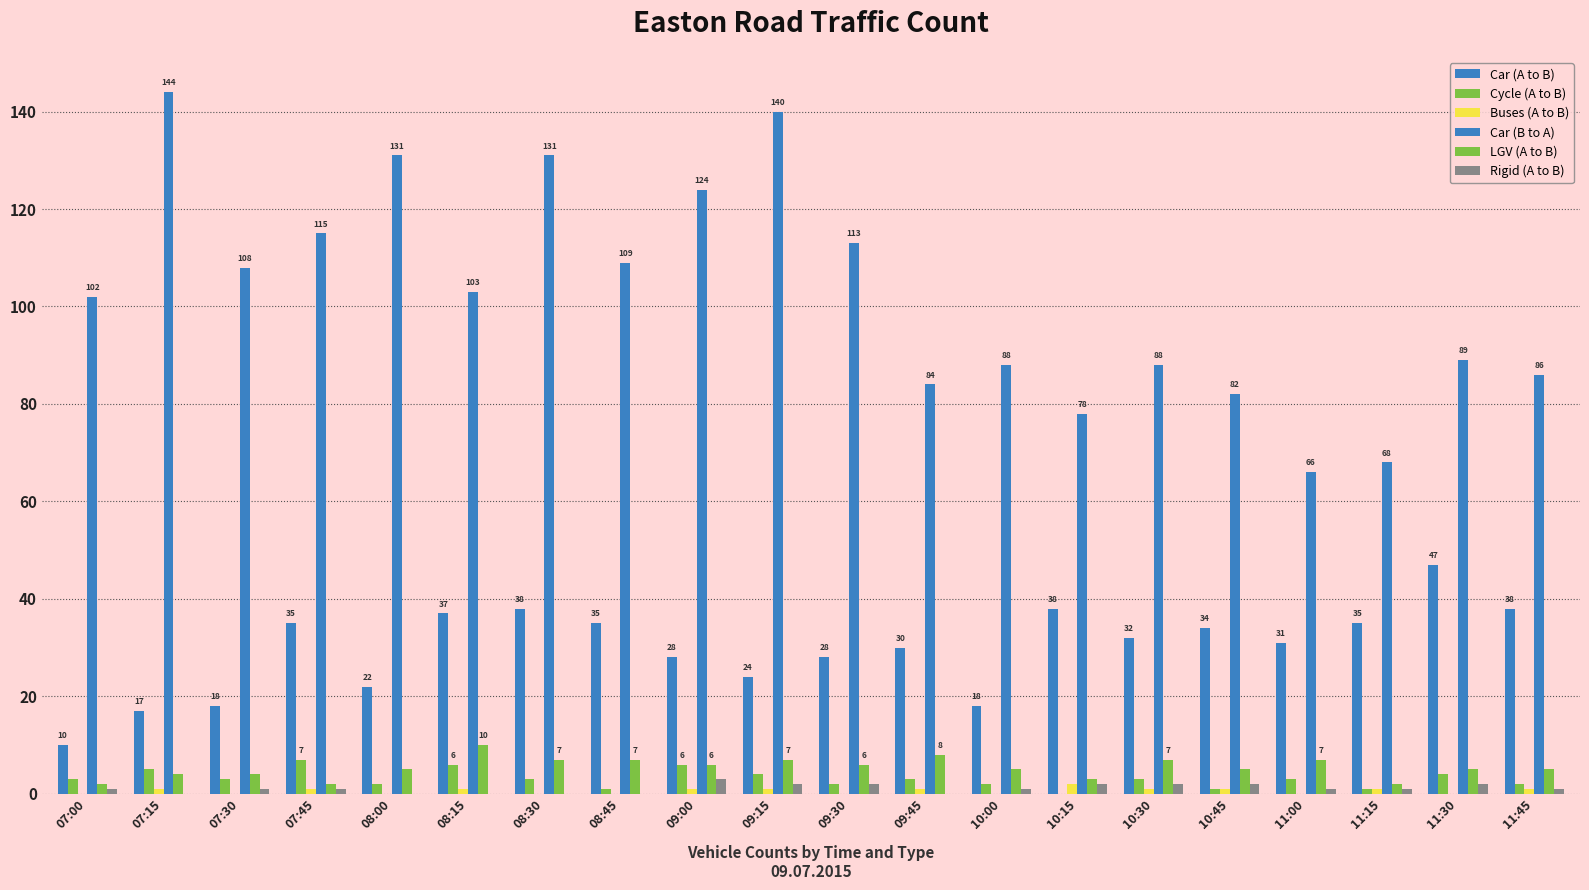

Which series has the largest range (max minus min)?

Car (B to A)